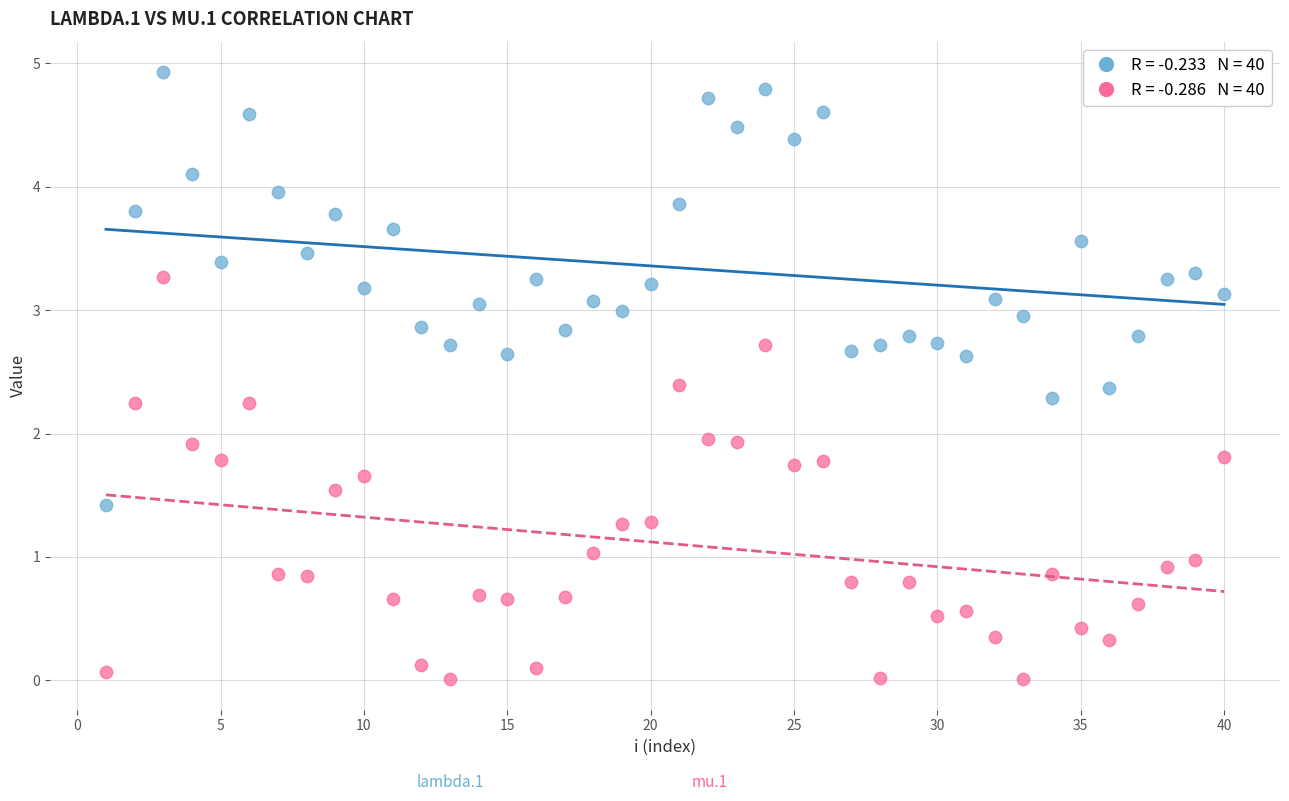

Across all data points, what is the range of X values (max minus min)?

39.0